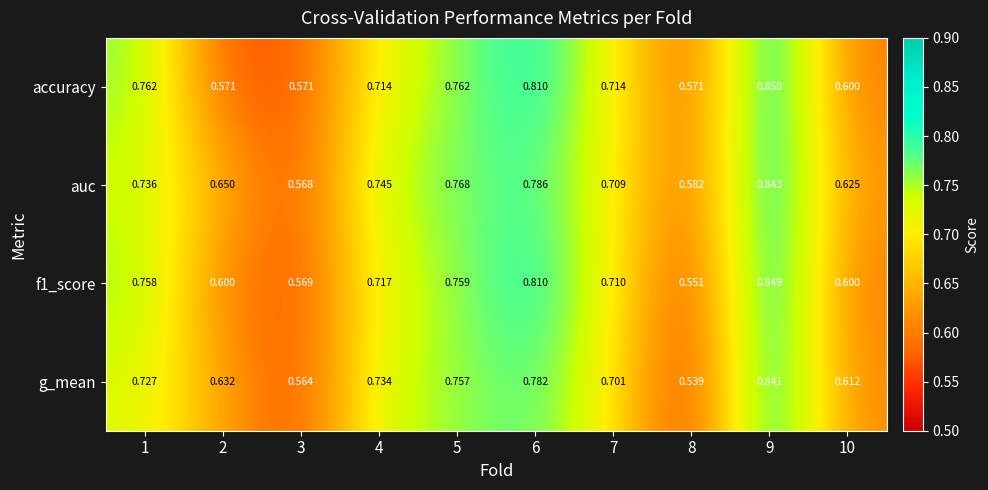

Is the value of auc at 4 greater than the value of g_mean at 9?

No